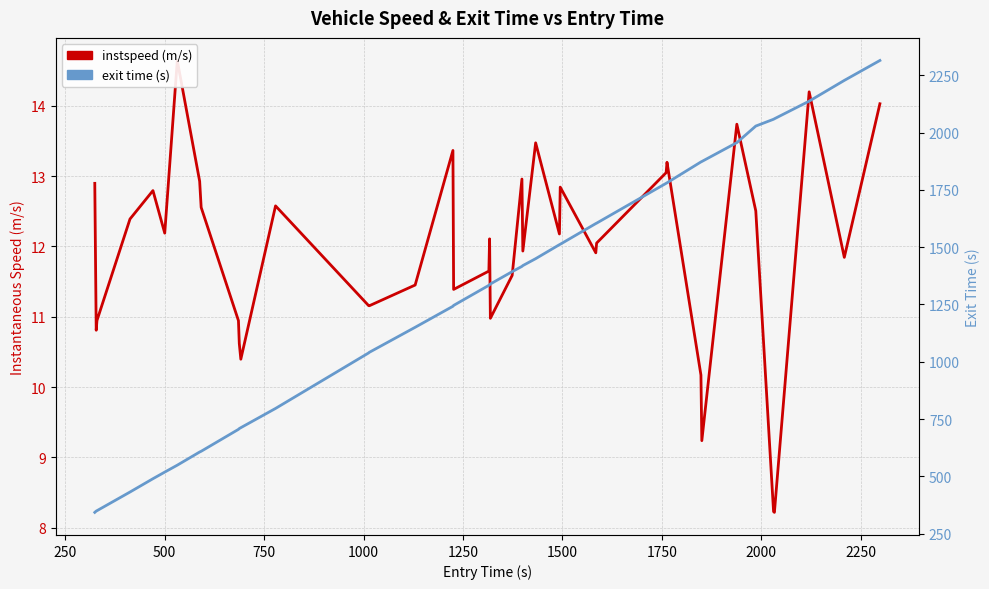

Is this an area chart (filled region under the line)?

No